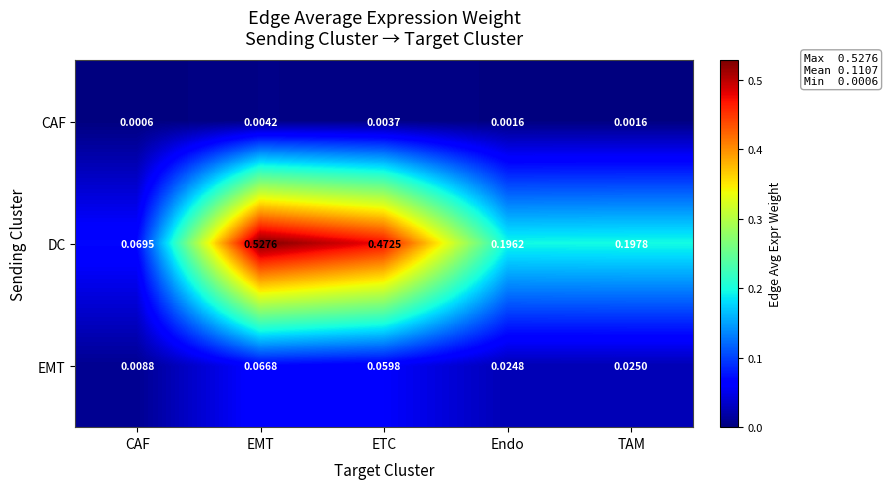

Between ETC and Endo, which series saw the biggest shift?

DC